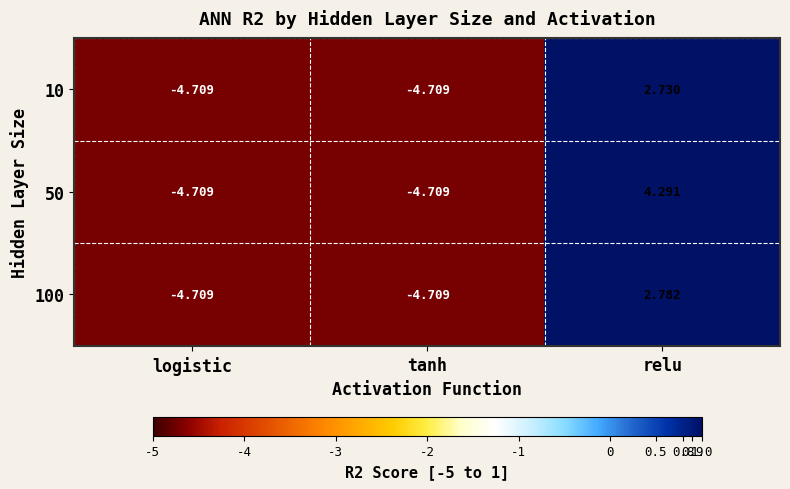

At which category is the sum across all series the highest?

relu